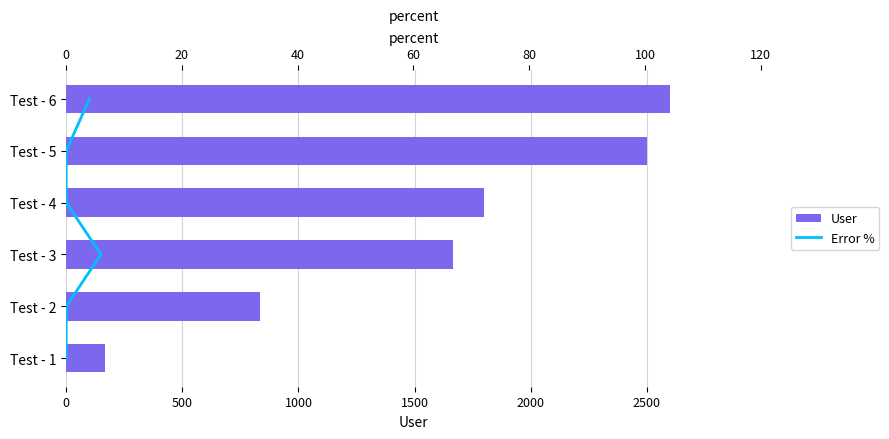

What is the highest value of the User series?

2600.0